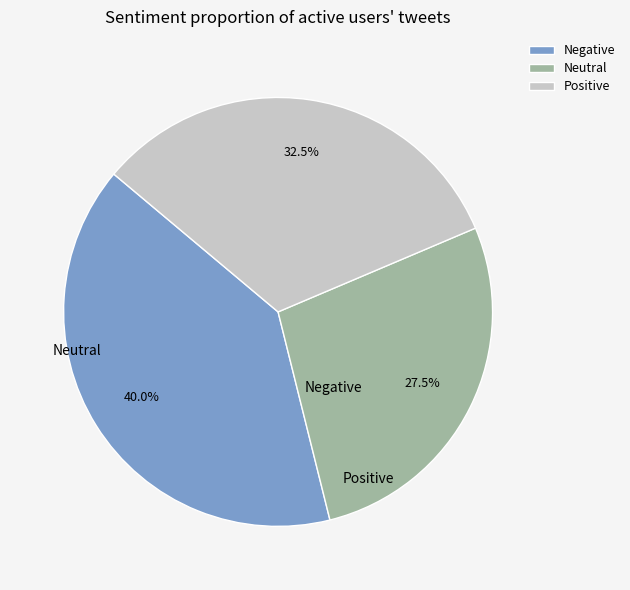

Is there any slice that represents more than half of the pie?

No